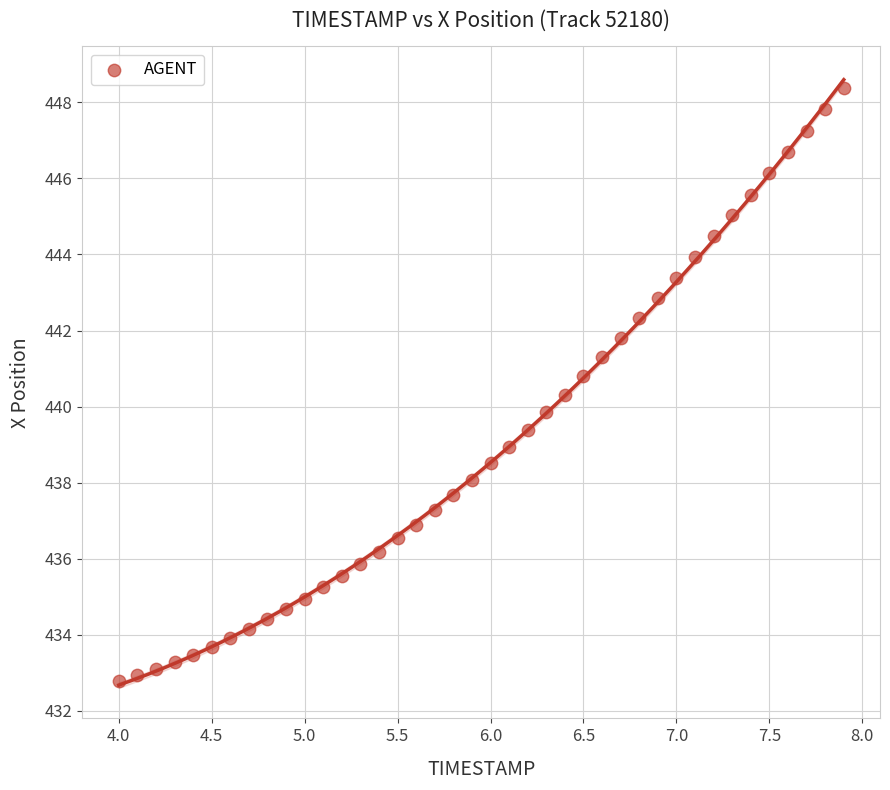

What is the range of X values (max minus min)?

3.9